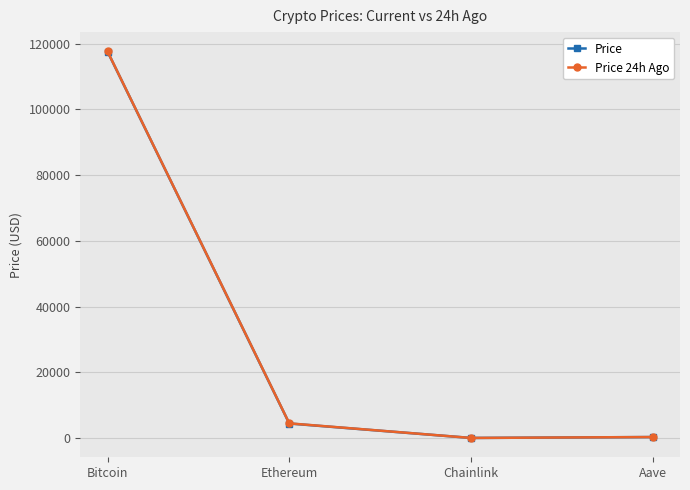

How many data points in Price 24h Ago are less than 4462?

2